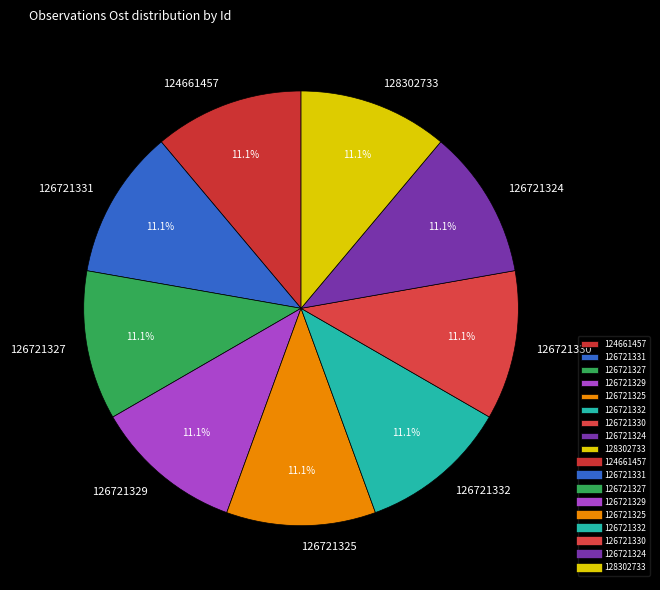

Is it true that 126721324 is 2% of the pie?

False